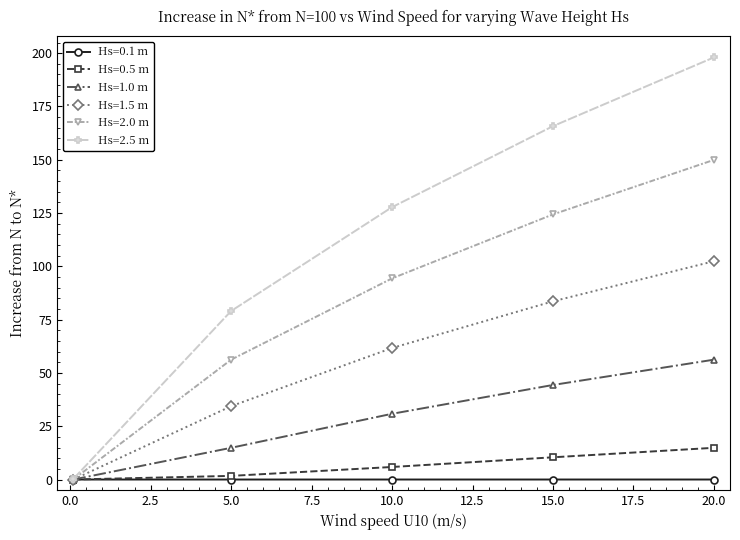

Which series has the largest total across all categories?

Hs=2.5 m